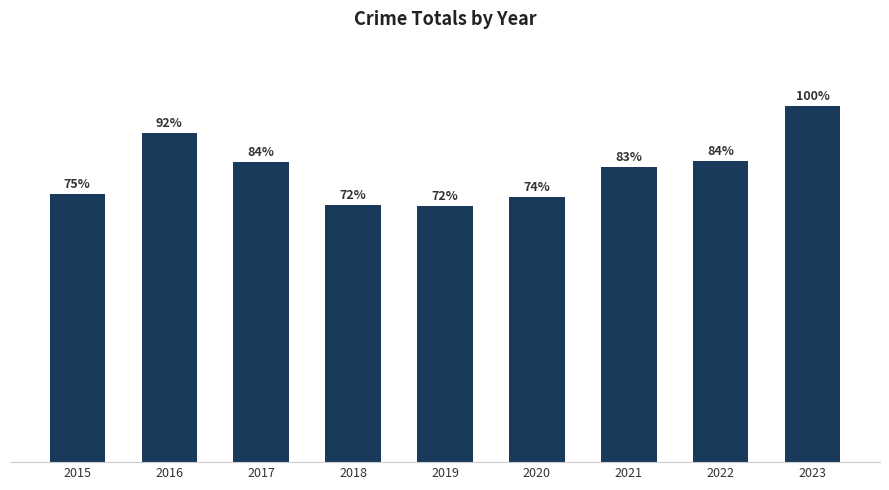

At which label is the value closest to 315?

2022